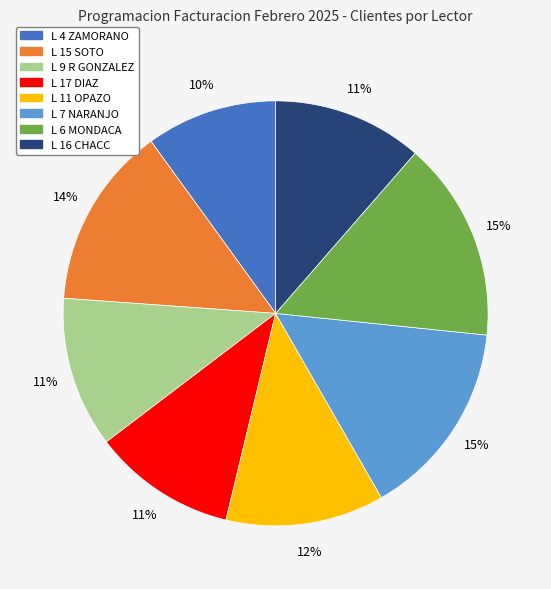

Approximately how many times larger is the value at L 9 R GONZALEZ compared to L 4 ZAMORANO?

1.1